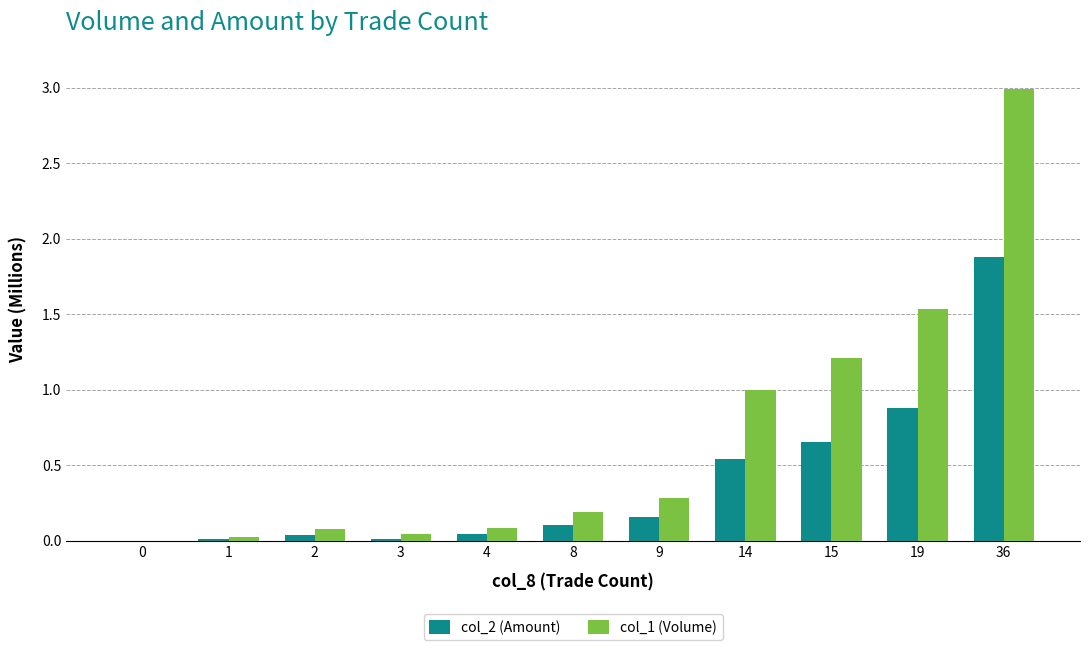

How many groups of bars are there?

11